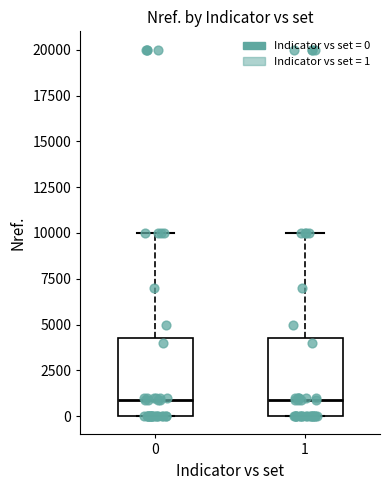

Where does the upper whisker of the box at x = 0 end on the y-axis? The values are not printed on the chart, so give them approximately, as read against the axis.

10000